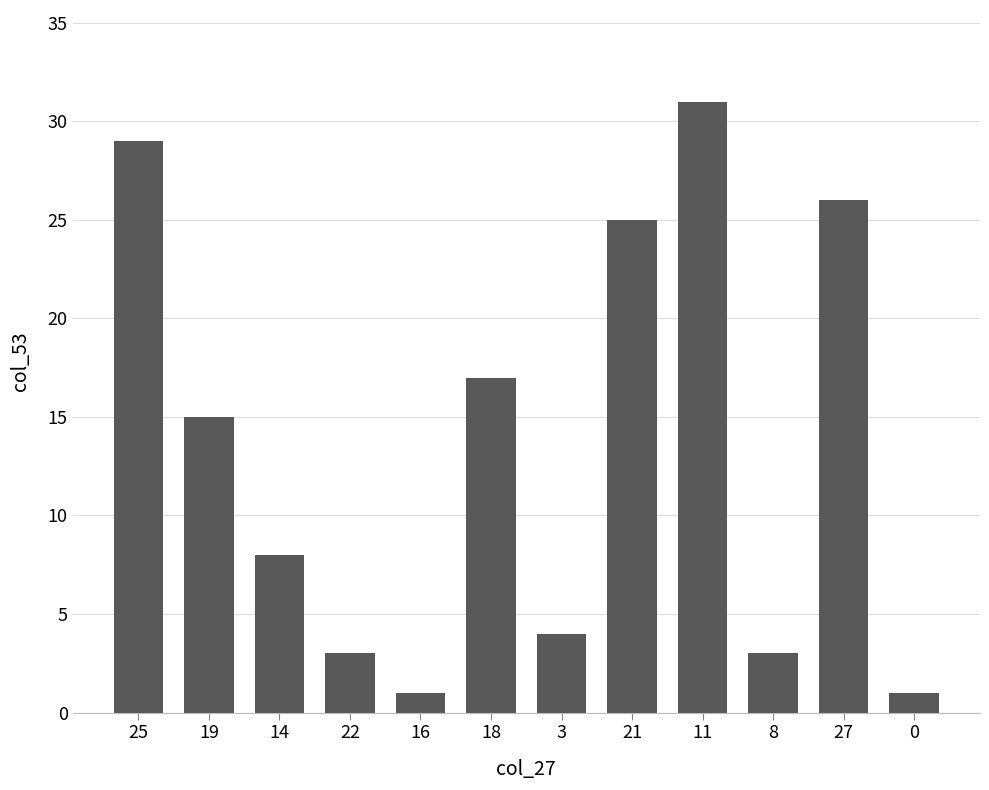

Approximately how many times larger is the value at 0 compared to 18?

0.1